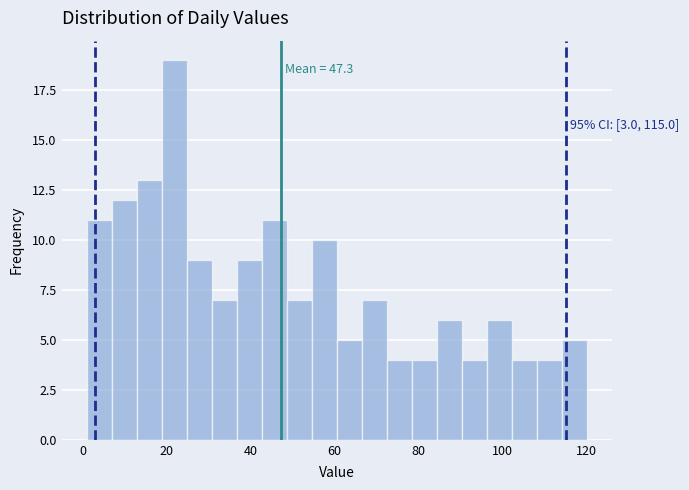

Read against the x-axis, roughly where is the centre of the tallest bar?

22